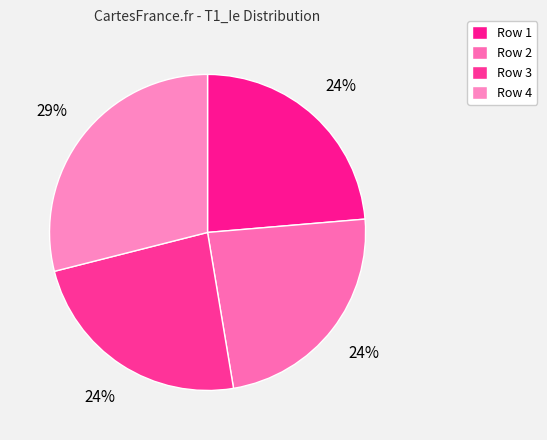

Is there a majority slice in this chart?

No